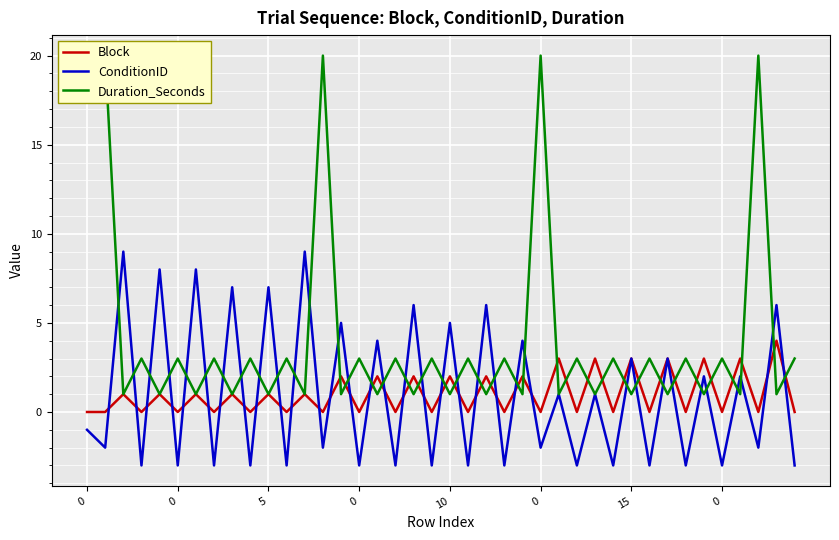

What is the maximum value for Duration_Seconds?

20